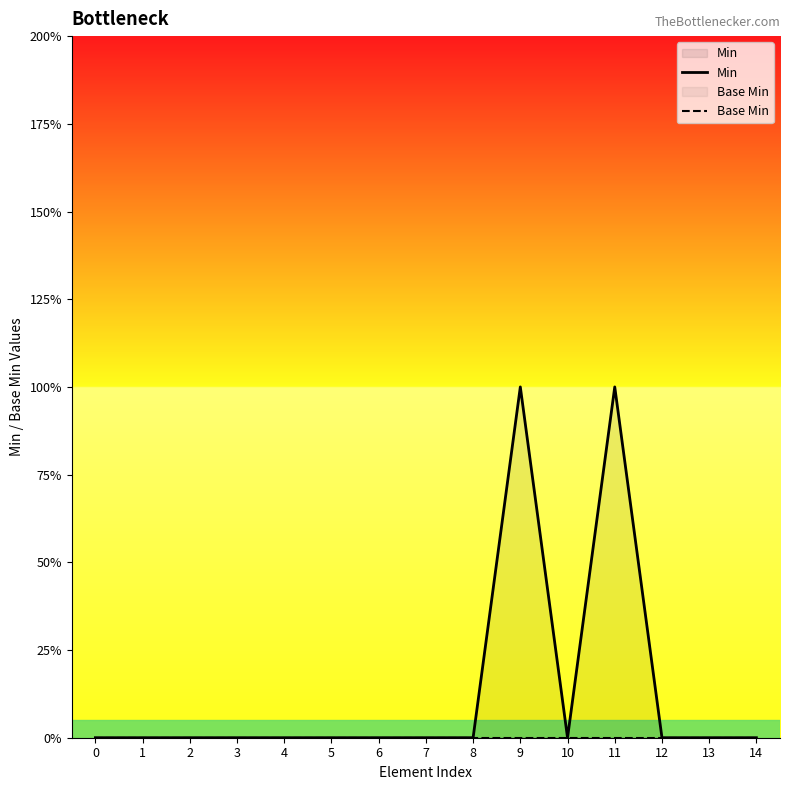

Between 8 and 13, which series saw the biggest shift?

Min